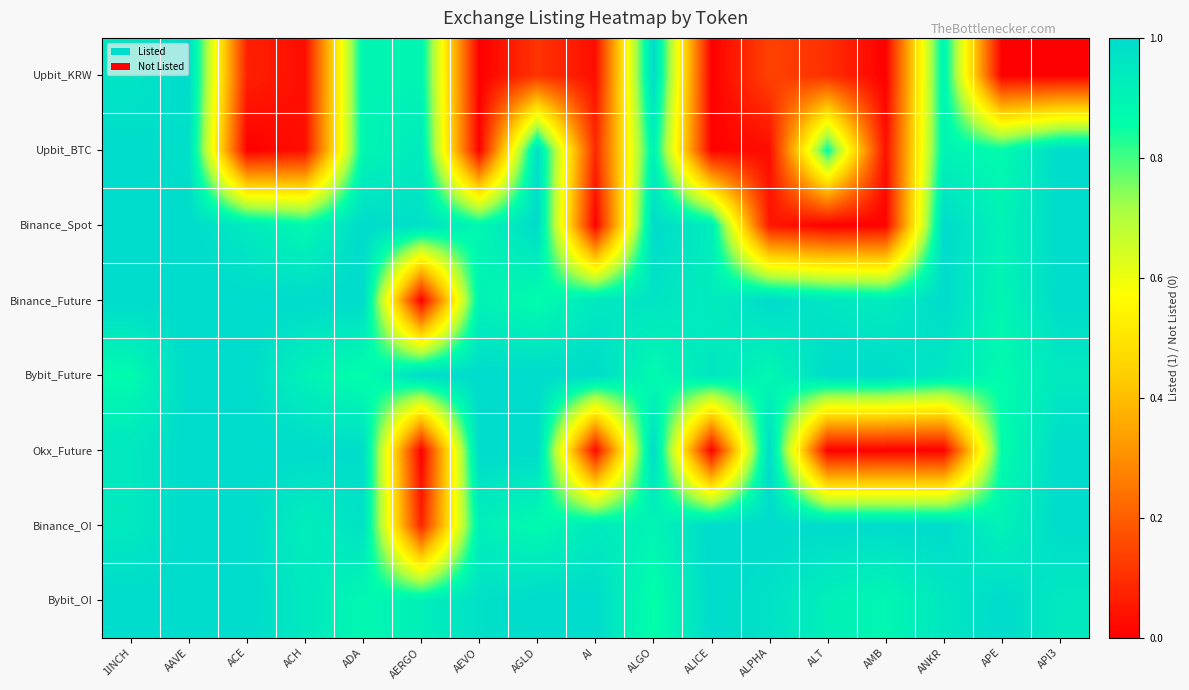

Reading right to left, extract all data points from this chart.

Upbit_KRW: API3=0.0	APE=0.0	ANKR=0.9	AMB=0.0	ALT=0.1	ALPHA=0.1	ALICE=0.0	ALGO=1.0	AI=0.0	AGLD=0.1	AEVO=0.0	AERGO=0.9	ADA=0.9	ACH=0.0	ACE=0.1	AAVE=1.0	1INCH=1.0
Upbit_BTC: API3=1.0	APE=0.9	ANKR=0.9	AMB=0.0	ALT=0.9	ALPHA=0.0	ALICE=0.0	ALGO=0.9	AI=0.1	AGLD=1.0	AEVO=0.0	AERGO=0.9	ADA=0.9	ACH=0.0	ACE=0.0	AAVE=1.0	1INCH=1.0
Binance_Spot: API3=1.0	APE=0.9	ANKR=1.0	AMB=0.0	ALT=0.0	ALPHA=0.0	ALICE=0.9	ALGO=1.0	AI=0.0	AGLD=1.0	AEVO=0.9	AERGO=1.0	ADA=1.0	ACH=0.9	ACE=0.9	AAVE=1.0	1INCH=1.0
Binance_Future: API3=1.0	APE=0.9	ANKR=1.0	AMB=0.9	ALT=1.0	ALPHA=1.0	ALICE=0.9	ALGO=1.0	AI=0.9	AGLD=0.9	AEVO=0.9	AERGO=0.0	ADA=1.0	ACH=1.0	ACE=1.0	AAVE=1.0	1INCH=1.0
Bybit_Future: API3=0.9	APE=0.9	ANKR=0.9	AMB=1.0	ALT=1.0	ALPHA=0.9	ALICE=1.0	ALGO=0.9	AI=1.0	AGLD=1.0	AEVO=1.0	AERGO=1.0	ADA=0.9	ACH=0.9	ACE=1.0	AAVE=1.0	1INCH=0.9
Okx_Future: API3=1.0	APE=0.9	ANKR=0.0	AMB=0.0	ALT=0.0	ALPHA=1.0	ALICE=0.0	ALGO=1.0	AI=0.0	AGLD=1.0	AEVO=1.0	AERGO=0.0	ADA=1.0	ACH=1.0	ACE=1.0	AAVE=1.0	1INCH=0.9
Binance_OI: API3=1.0	APE=0.9	ANKR=1.0	AMB=1.0	ALT=1.0	ALPHA=1.0	ALICE=1.0	ALGO=0.9	AI=0.9	AGLD=0.9	AEVO=0.9	AERGO=0.1	ADA=1.0	ACH=0.9	ACE=1.0	AAVE=1.0	1INCH=0.9
Bybit_OI: API3=0.9	APE=1.0	ANKR=1.0	AMB=0.9	ALT=0.9	ALPHA=1.0	ALICE=1.0	ALGO=0.9	AI=1.0	AGLD=1.0	AEVO=1.0	AERGO=0.9	ADA=0.9	ACH=0.9	ACE=1.0	AAVE=1.0	1INCH=1.0